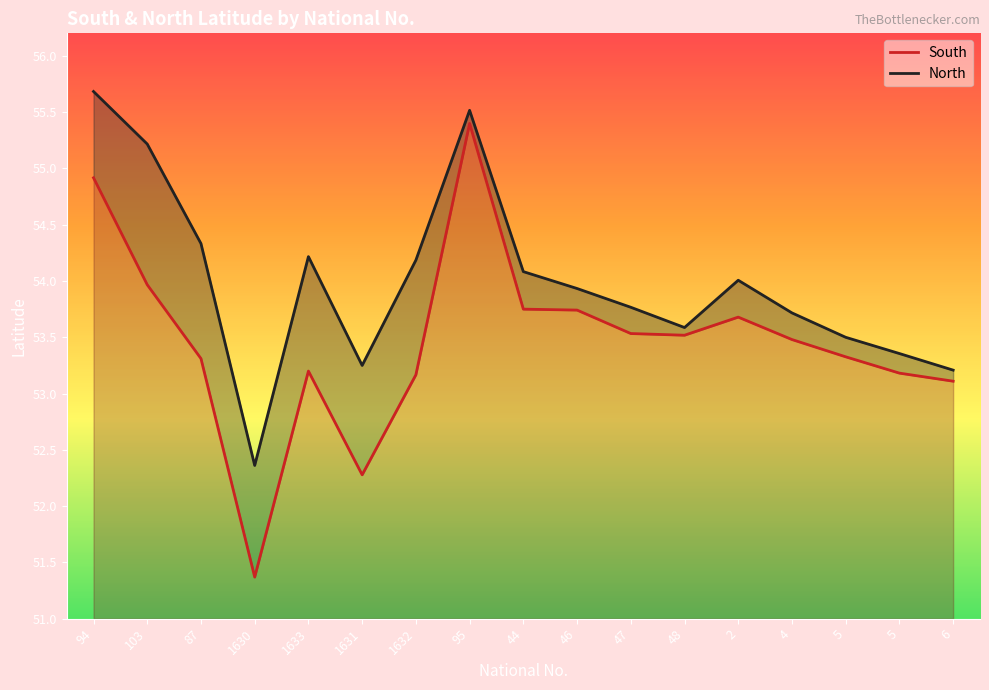

True or false: South has more than 1 points higher than both neighbors.

True